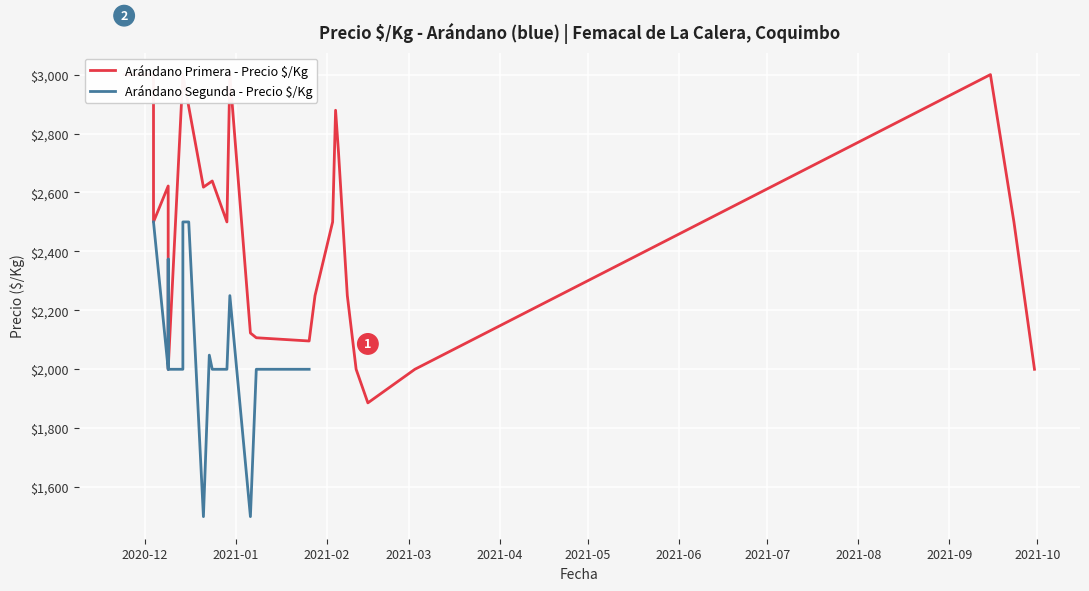

What is the change in value from 2021-02 to 2021-06?

+118